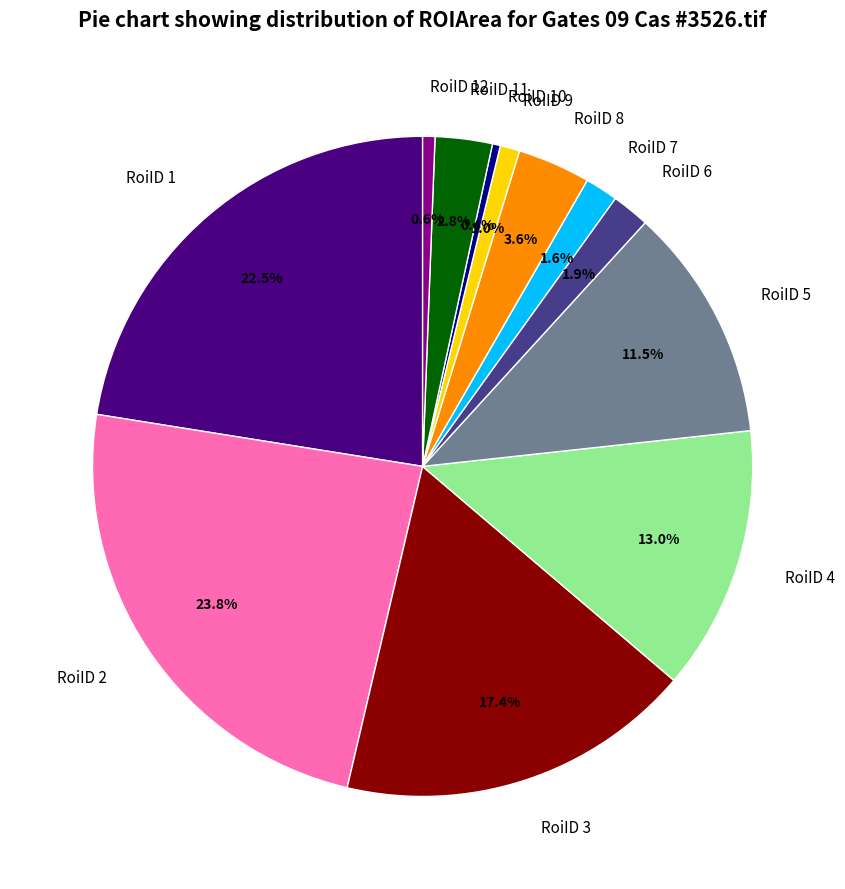

How many slices are in this pie chart?

12